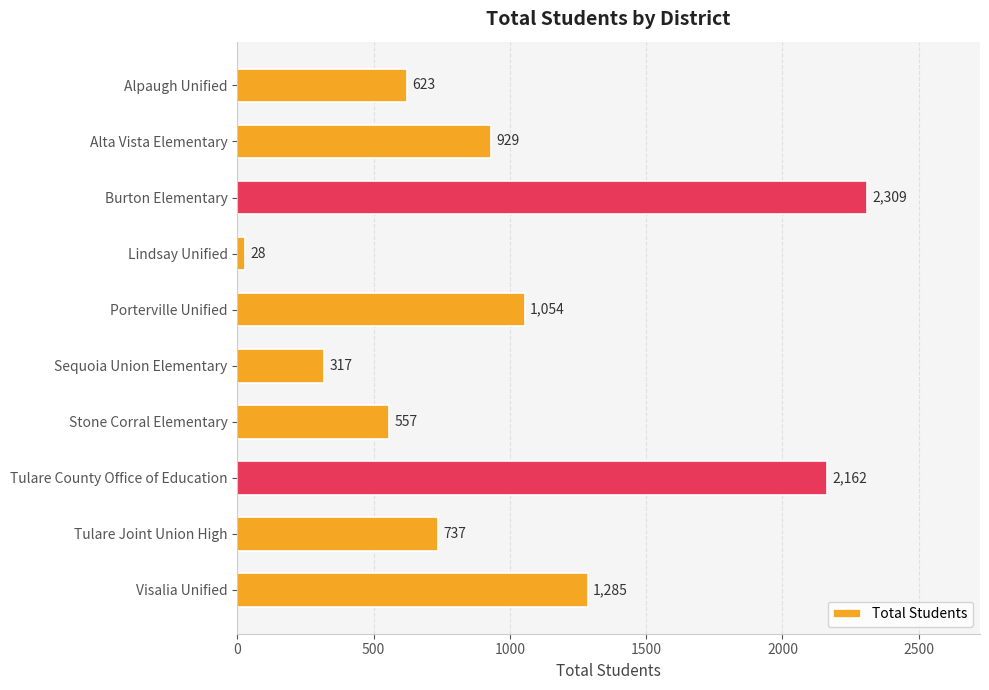

Which category has the lowest value across all series?

Lindsay Unified